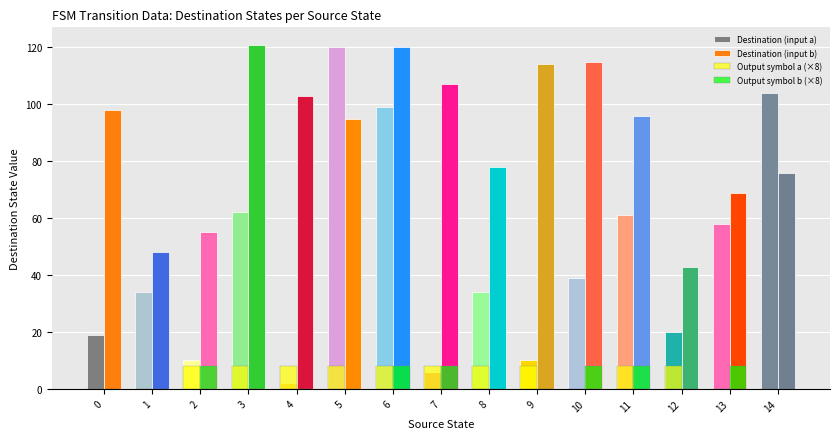

Does the chart contain stacked bars?

No